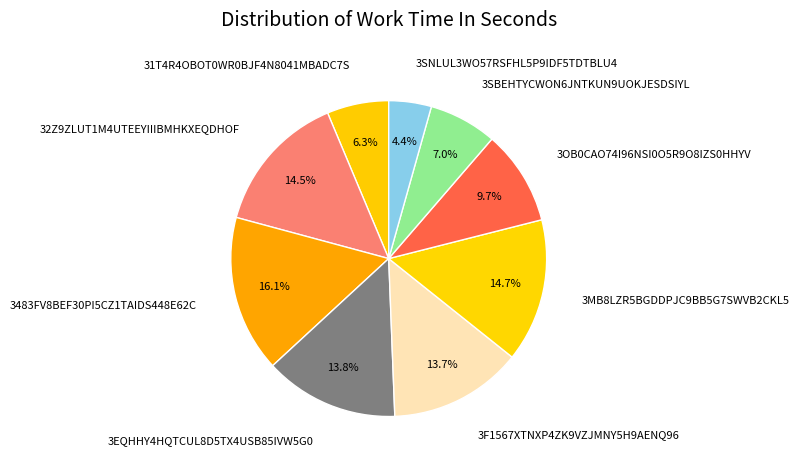

Is there any slice that represents more than half of the pie?

No